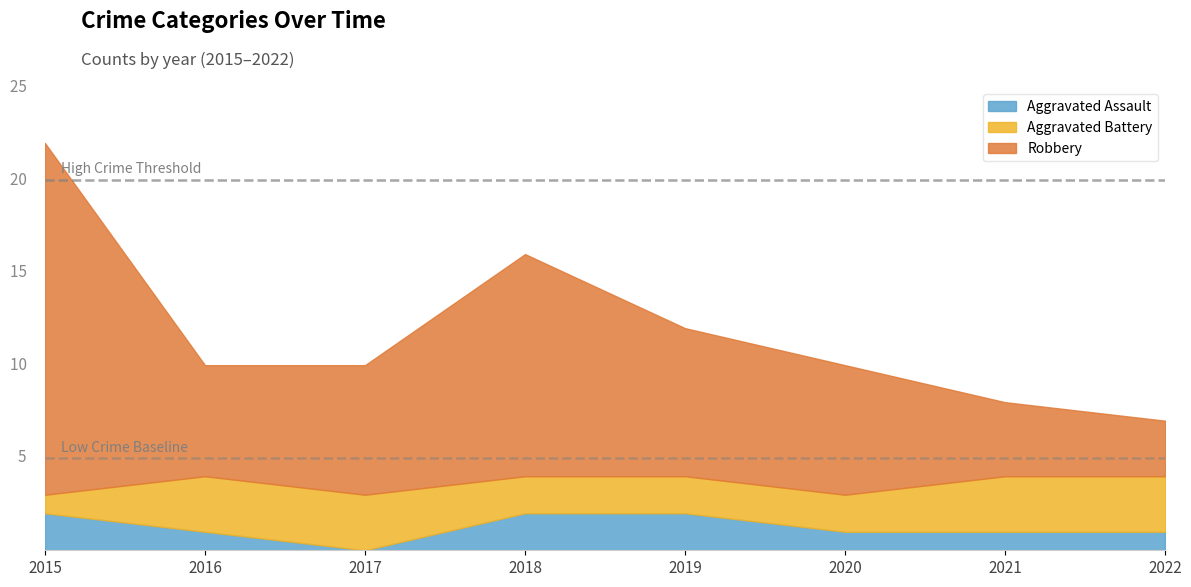

Reading right to left, list all the values displayed in this chart.

Aggravated Assault: 1	1	1	2	2	0	1	2
Aggravated Battery: 3	3	2	2	2	3	3	1
Robbery: 3	4	7	8	12	7	6	19